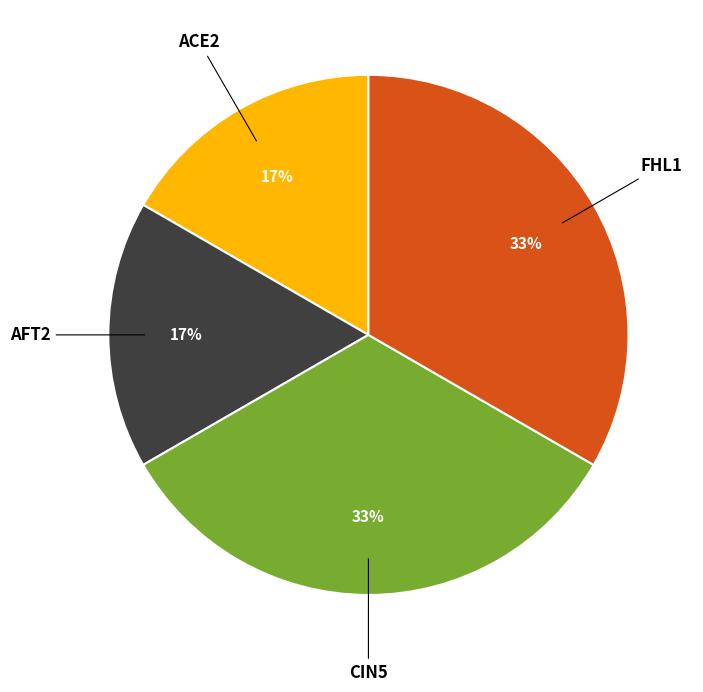

How many slices are in this pie chart?

4